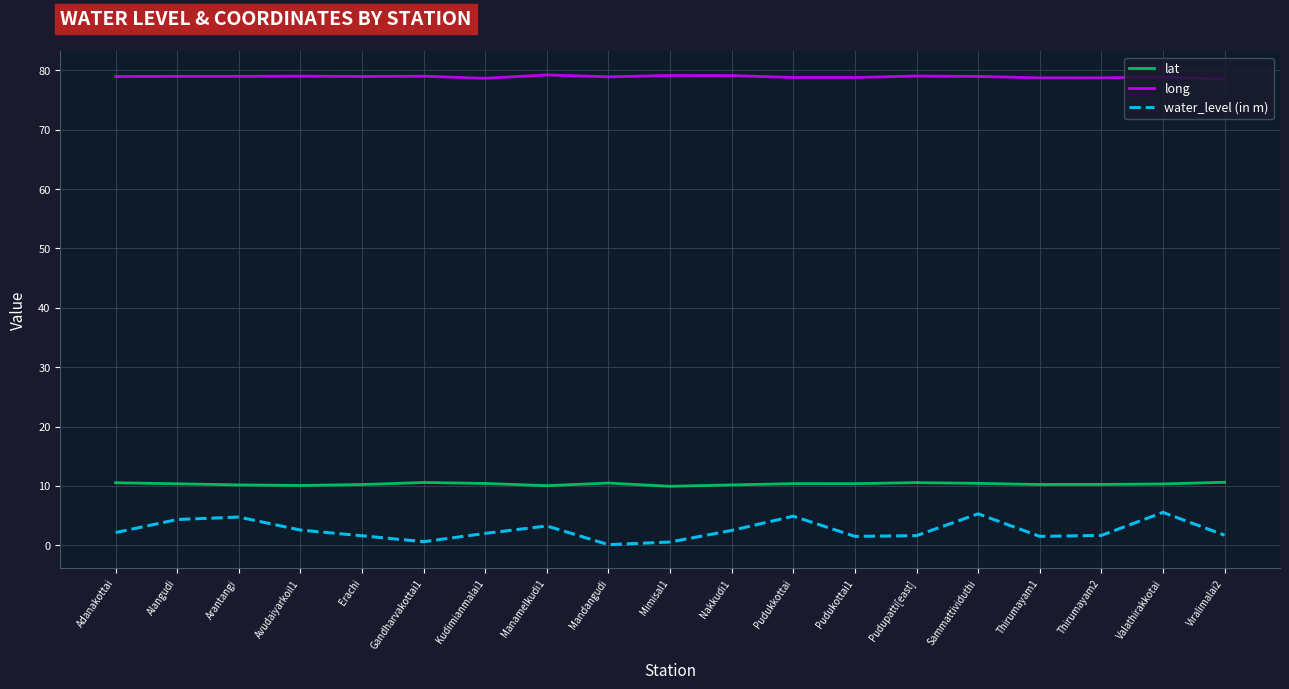

Count the number of data series in this chart.

3